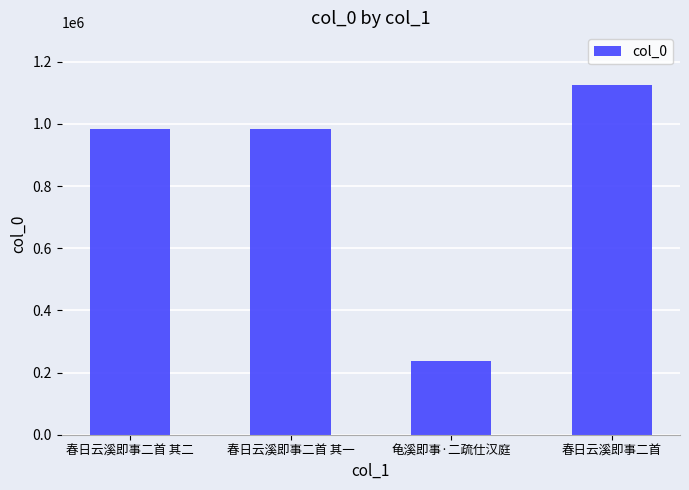

What is the difference between the second highest and second lowest values?

1